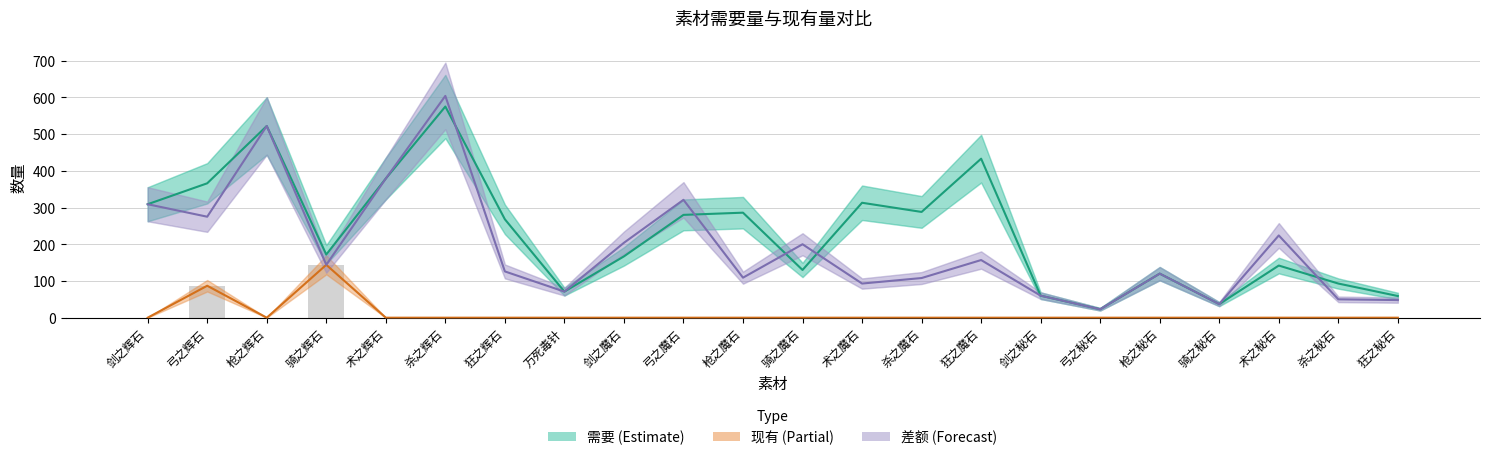

What value does the 需要 series have at 剑之魔石, to the nearest 10?

170